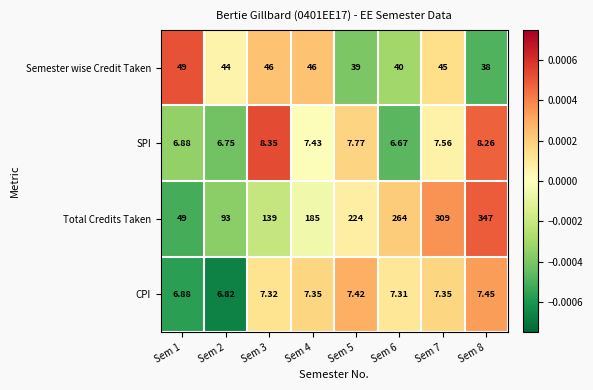

Which series has the largest total across all categories?

Total Credits Taken